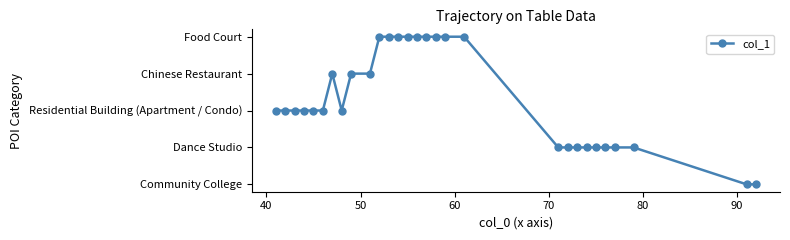

What is the sum of all values?

241